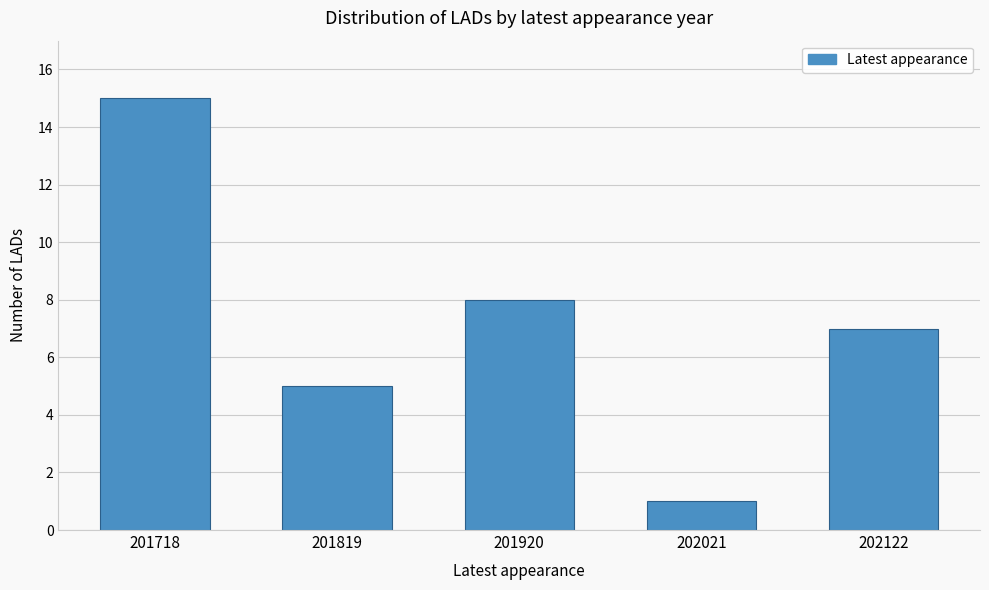

Reading left to right, transcribe all the data shown in this chart.

201718=15	201819=5	201920=8	202021=1	202122=7